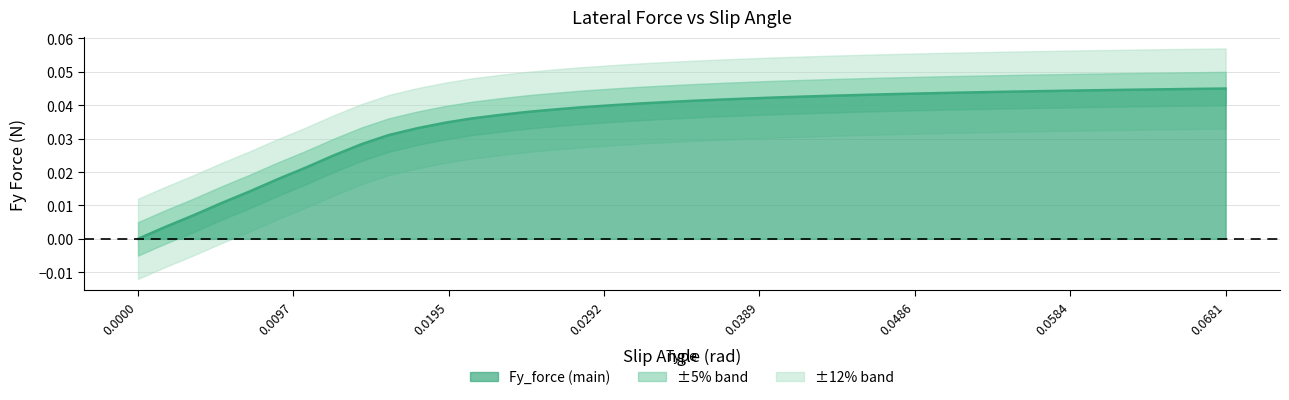

How many values are above zero?

39